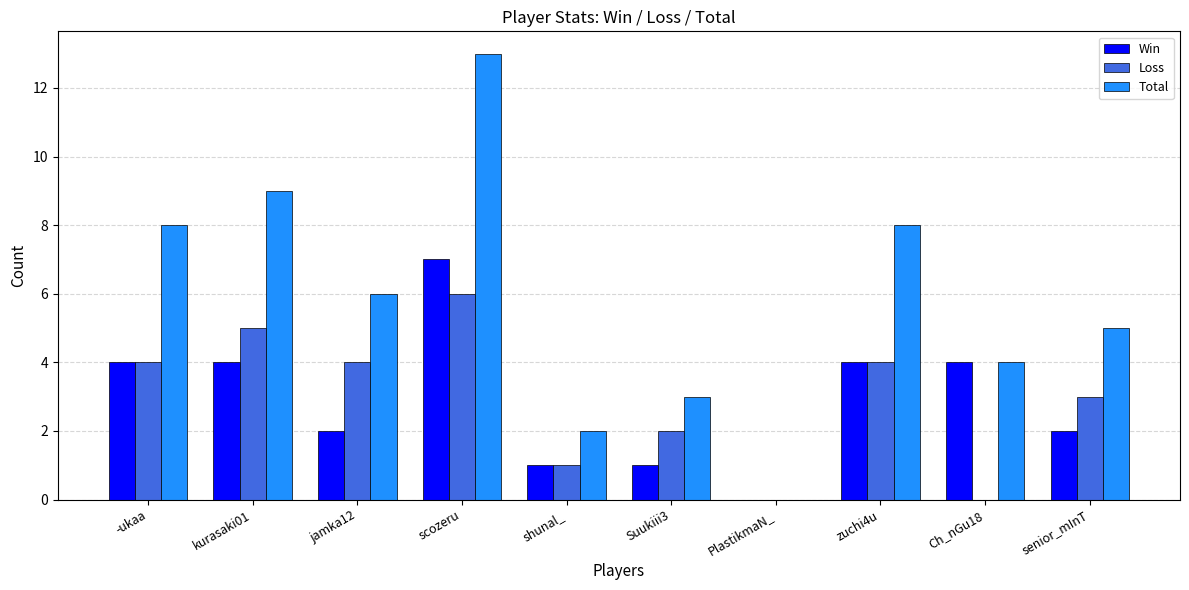

Between scozeru and Suukiii3, which series saw the biggest shift?

Total